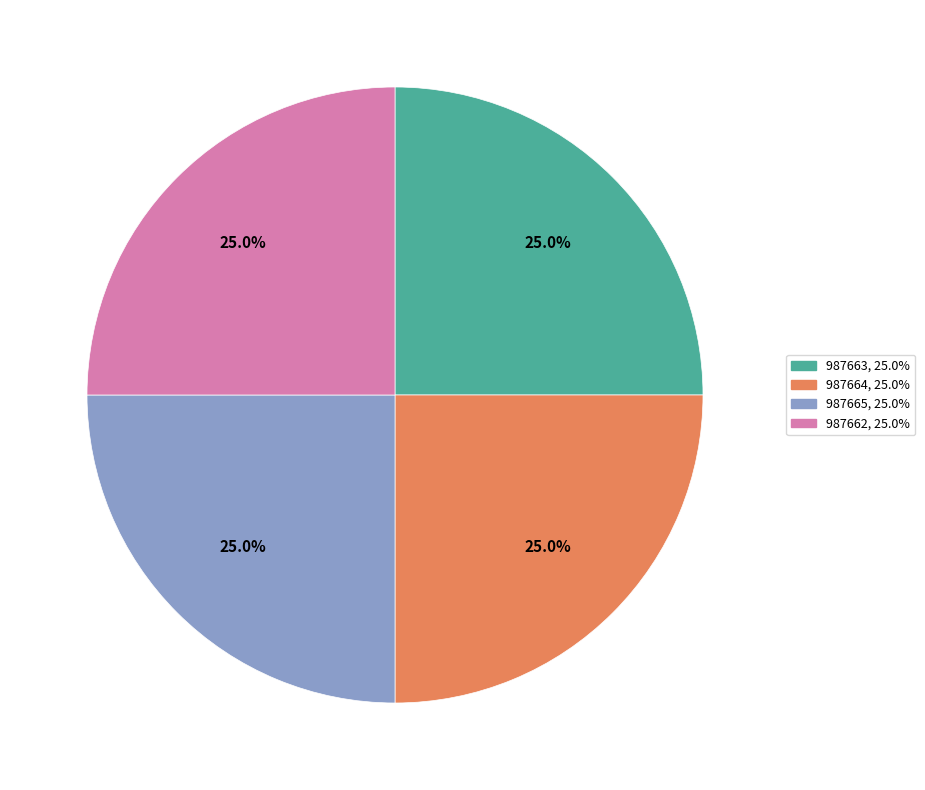

Is there a majority slice in this chart?

No